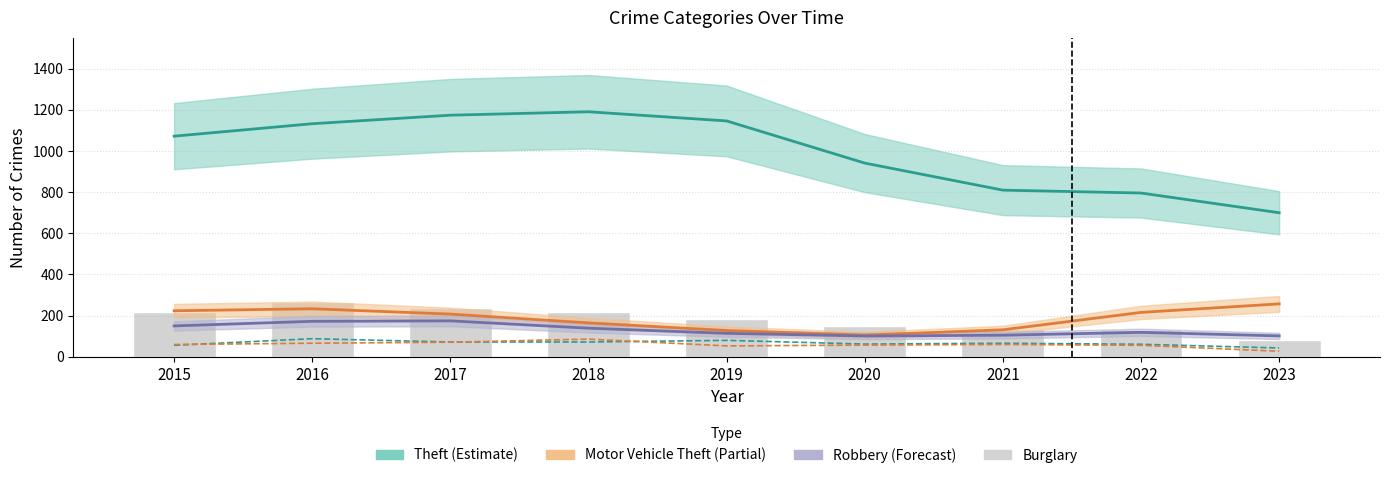

Reading left to right, extract all data points from this chart.

Theft: 1071.9	1132.4	1173.9	1190.5	1145.9	941.2	809.7	795.7	699.9
Motor Vehicle Theft: 223.6	233.4	207.5	164.8	127.7	105.6	131.2	215.8	257.2
Robbery: 150.2	172.4	174.7	139.1	114.1	101.0	105.0	118.9	101.6
Aggravated Assault: 56.0	88.0	72.0	72.0	80.0	62.0	66.0	61.0	43.0
Aggravated Battery: 60.0	66.0	71.0	86.0	53.0	57.0	60.0	56.0	27.0
Burglary: 216.0	266.0	237.0	218.0	182.0	148.0	133.0	129.0	81.0